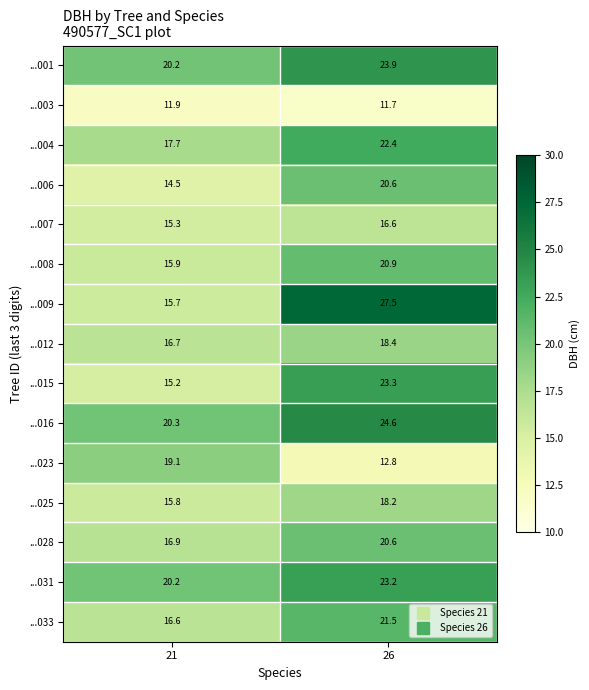

Is it true that ...012 equals 18.4 at 26?

True